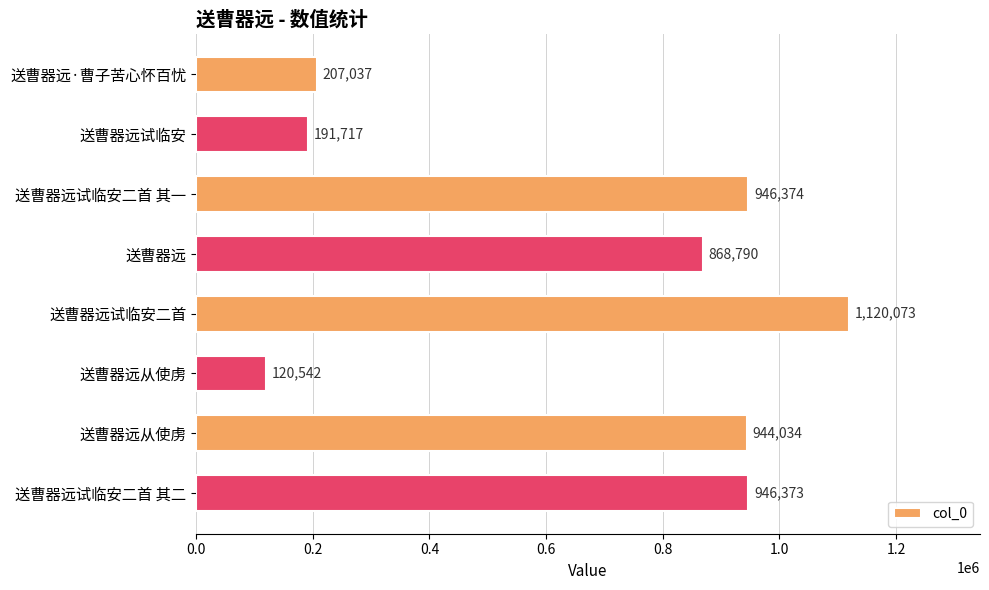

Count the number of data series in this chart.

1